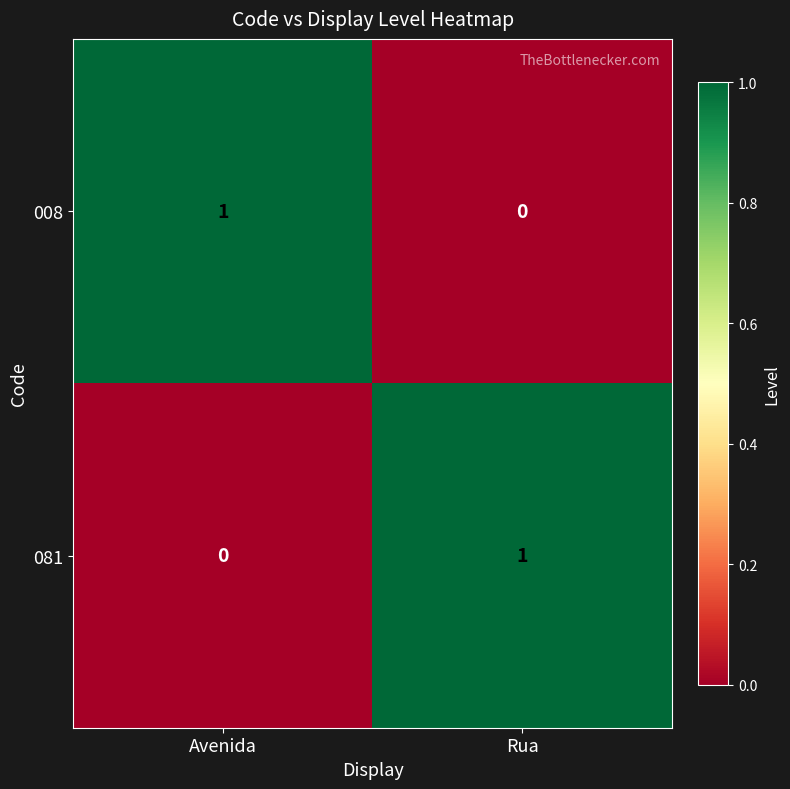

Reading right to left, transcribe all the data shown in this chart.

008: 0	1
081: 1	0